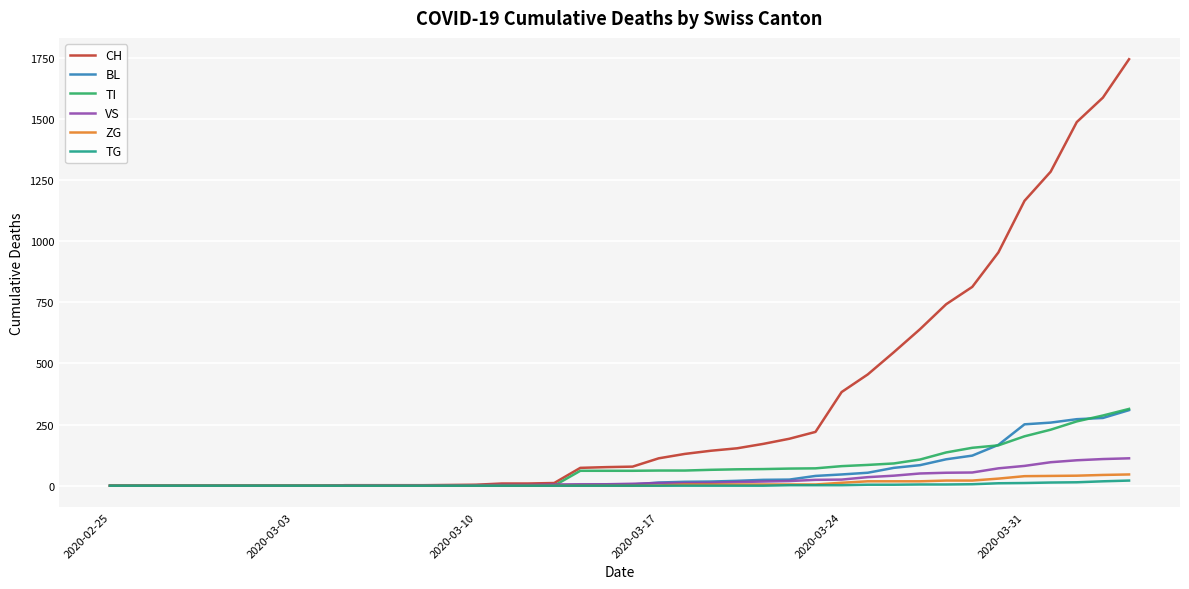

Which series has the largest total across all categories?

CH